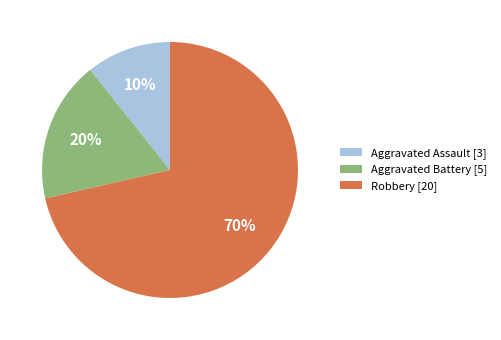

What percentage is the Aggravated Battery slice, to the nearest percent?

18%